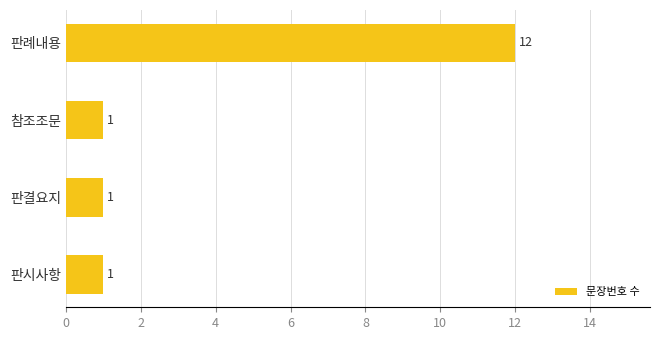

Reading bottom to top, extract all data points from this chart.

판시사항=1	판결요지=1	참조조문=1	판례내용=12